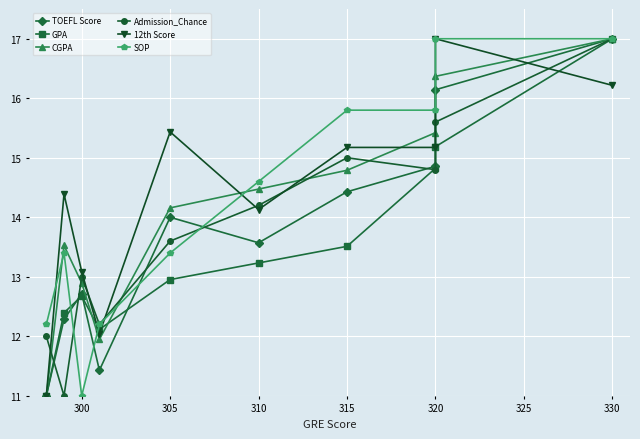

List the series in order of their peak value, highest first.

TOEFL Score, GPA, CGPA, Admission_Chance, 12th Score, SOP